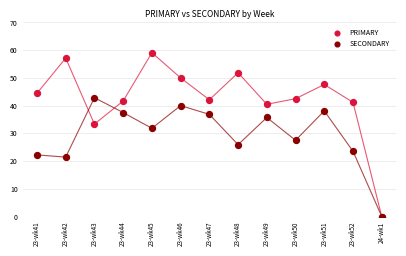

Across all series, what Y value is closest to 29?

27.5